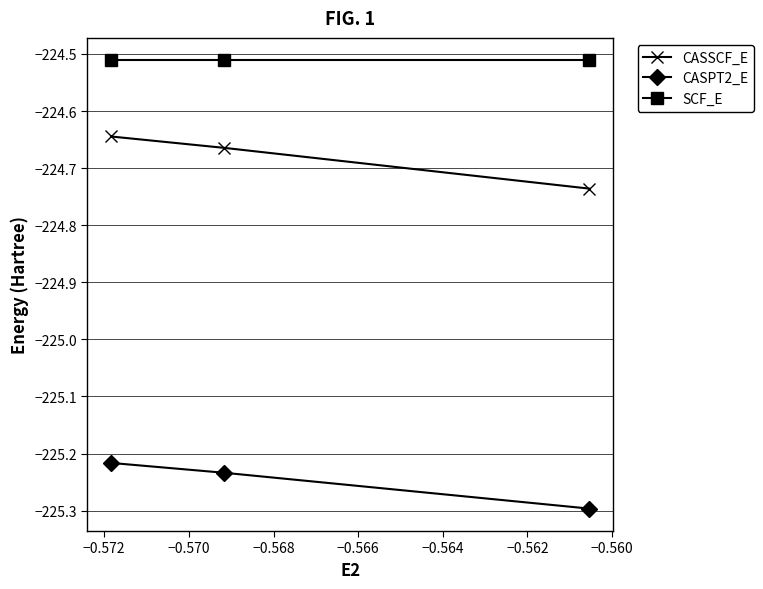

Is this an area chart (filled region under the line)?

No